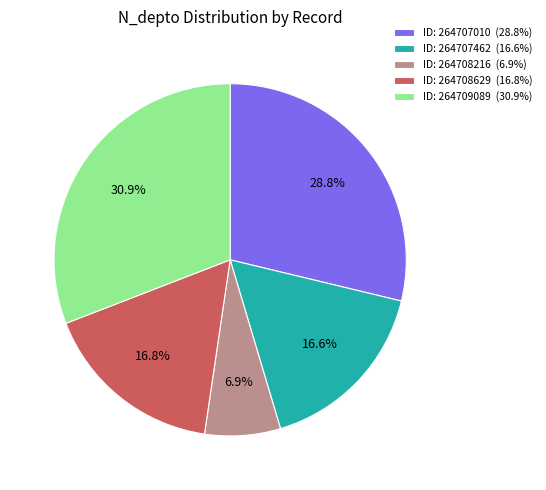

Which has a higher value, ID: 264708216 (6.9%) or ID: 264708629 (16.8%)?

ID: 264708629 (16.8%)